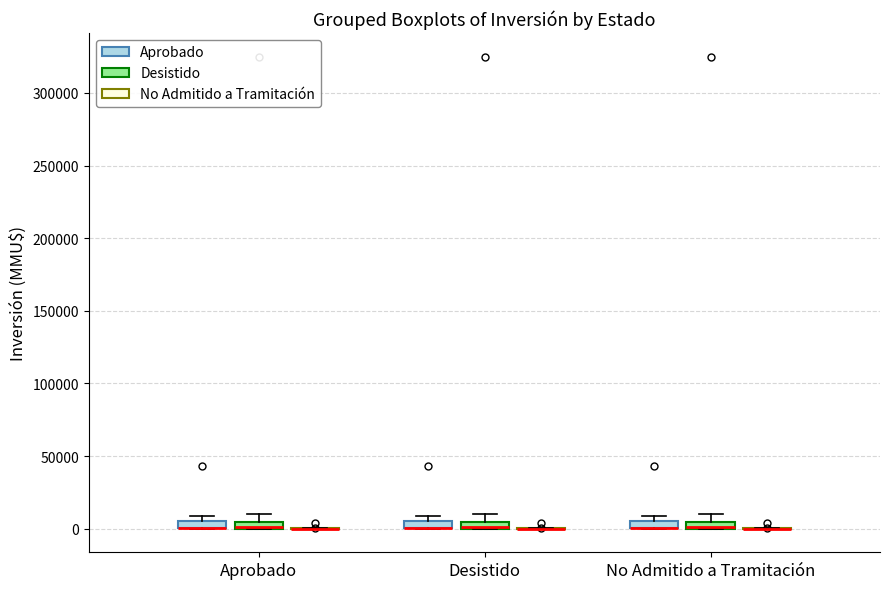

Where is the upper edge of the box for No Admitido a Tramitación (Aprobado) on the y-axis? The values are not printed on the chart, so give them approximately, as read against the axis.

5000